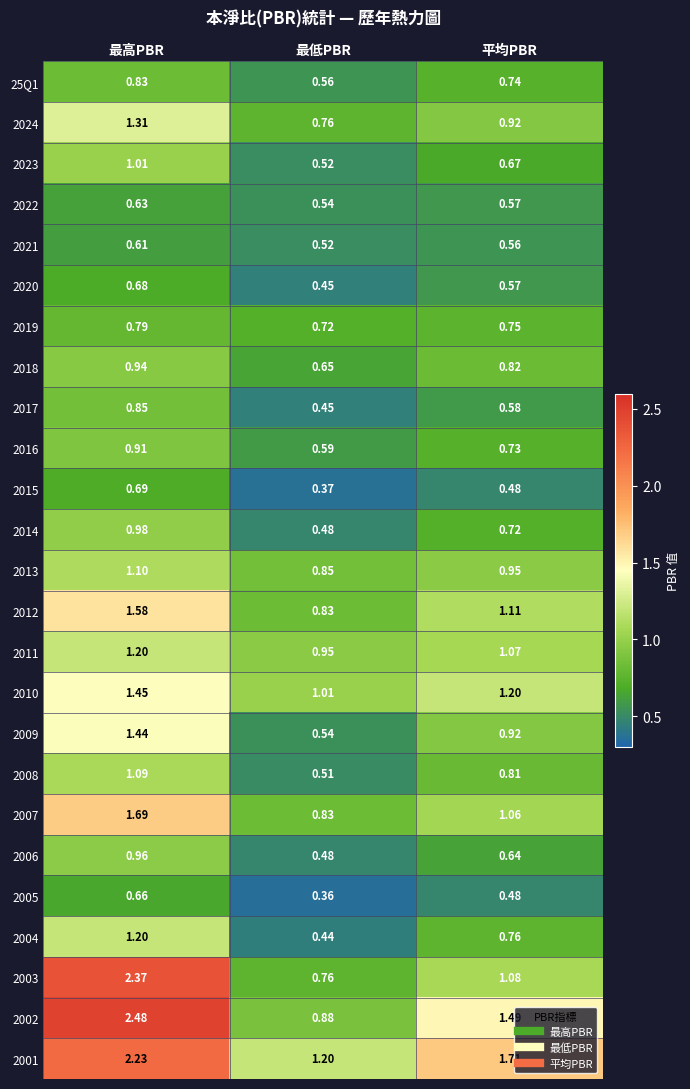

At which label is 25Q1 closest to 0?

最低PBR